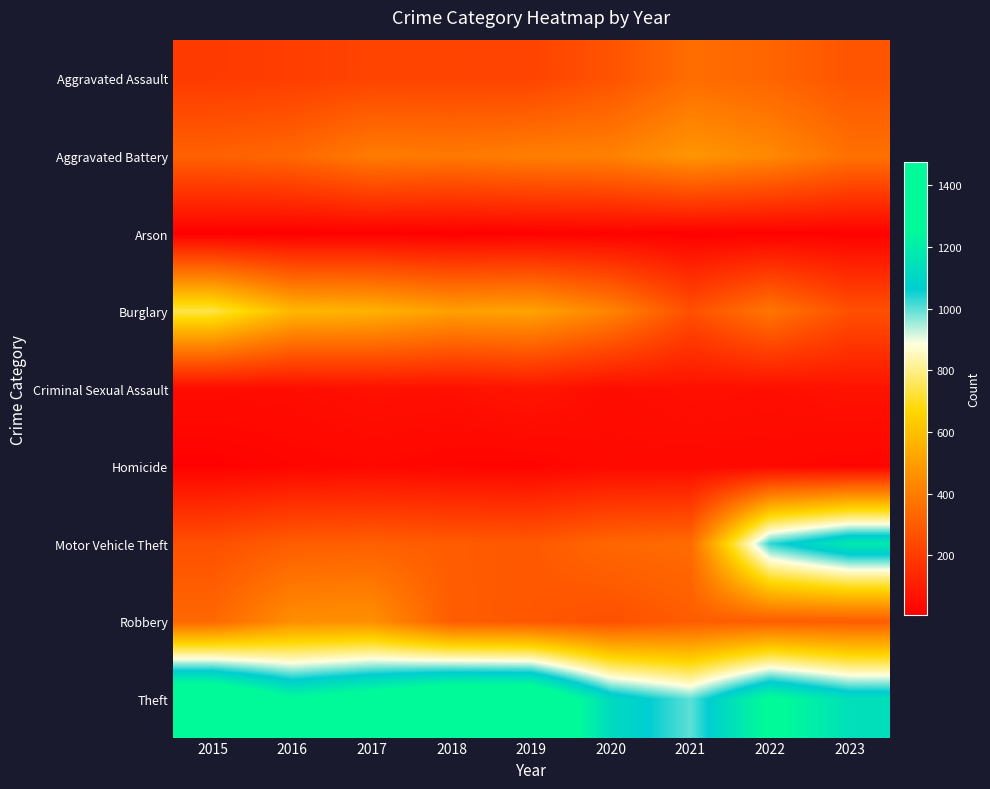

Rank the series by their maximum value, from highest to lowest.

Theft, Motor Vehicle Theft, Burglary, Aggravated Battery, Robbery, Aggravated Assault, Criminal Sexual Assault, Homicide, Arson